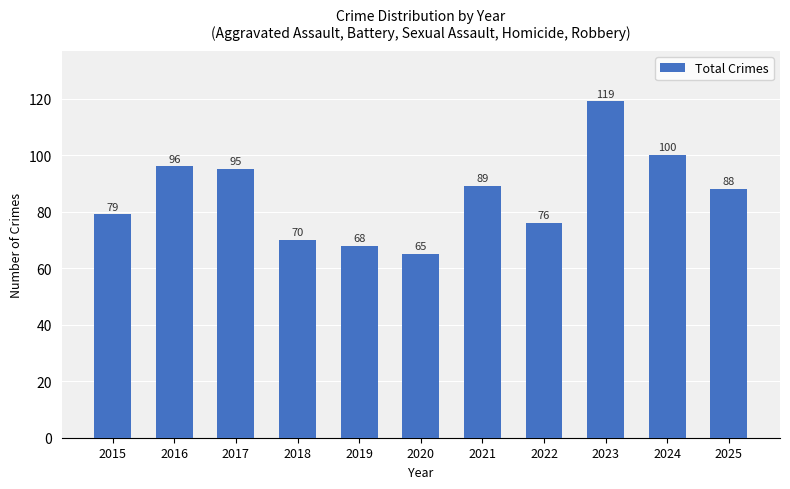

Where does the data first go above 88?

2016